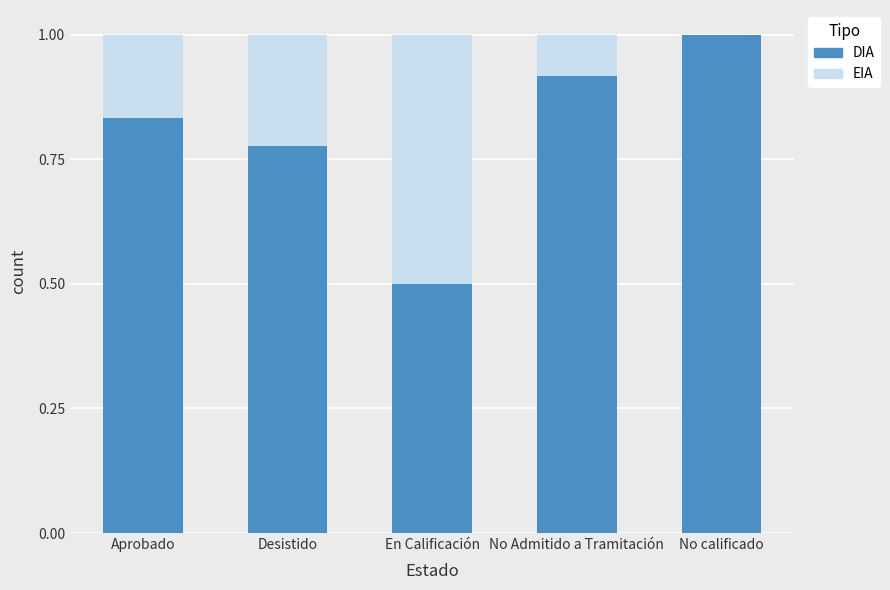

What is the approximate value of DIA at No calificado?

1.0